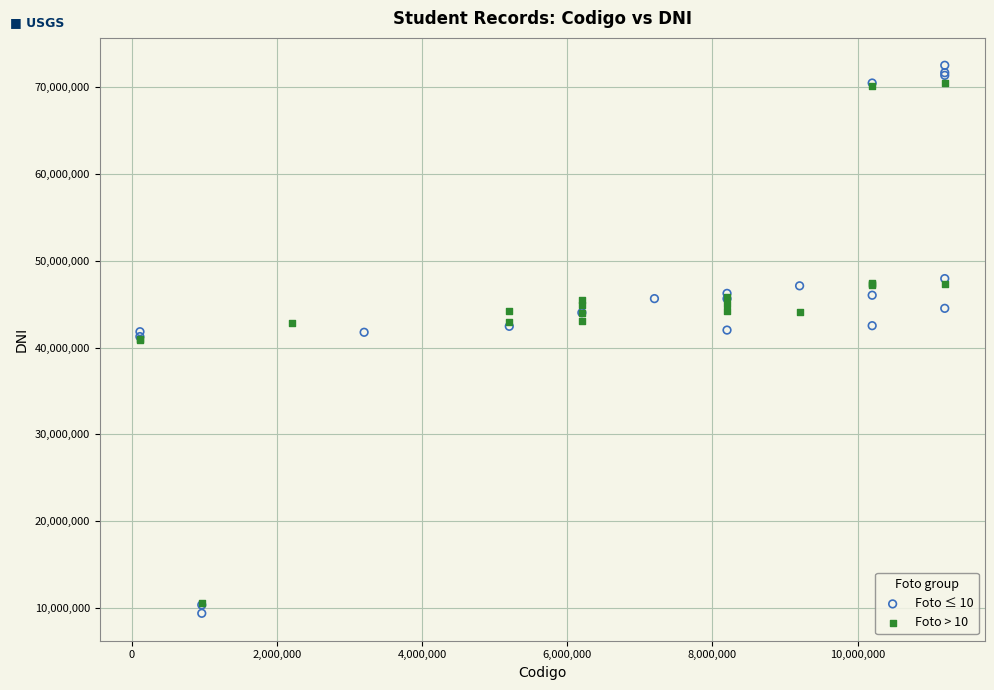

Which series has the largest Y range (max minus min)?

Foto ≤ 10